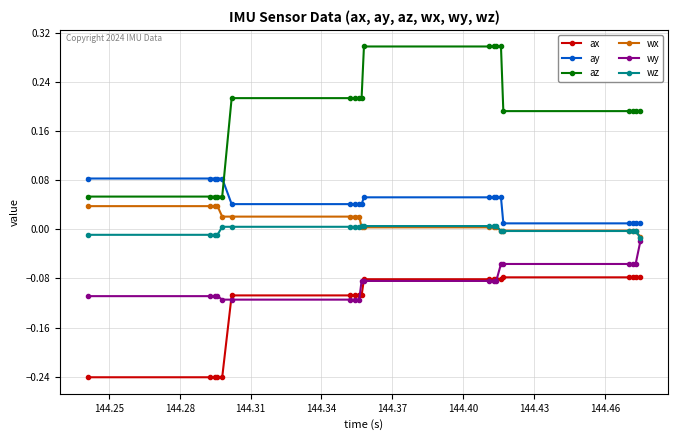

List the series in order of their peak value, highest first.

az, ay, wx, wz, wy, ax